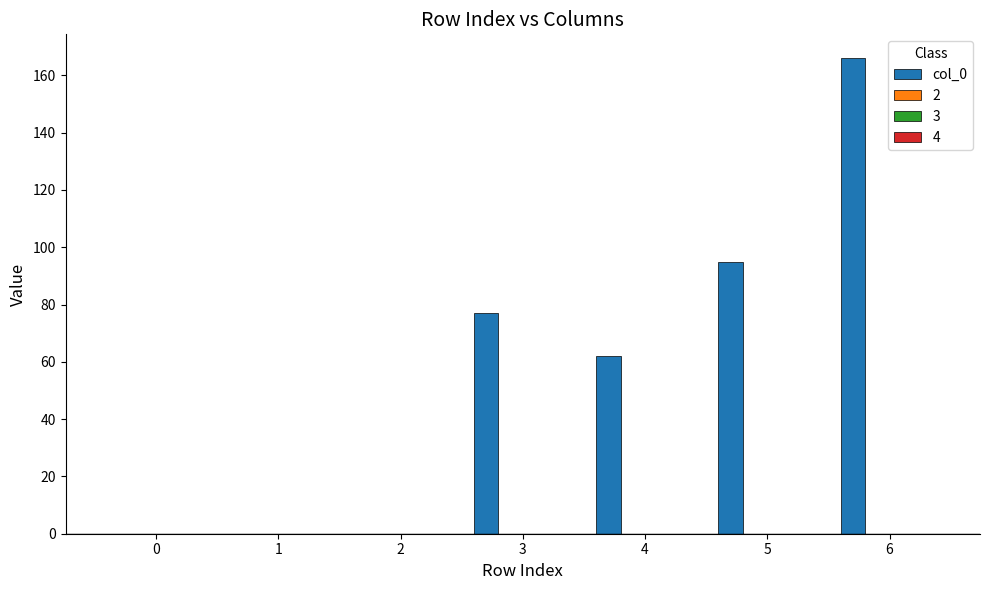

What is the greatest value displayed?

166